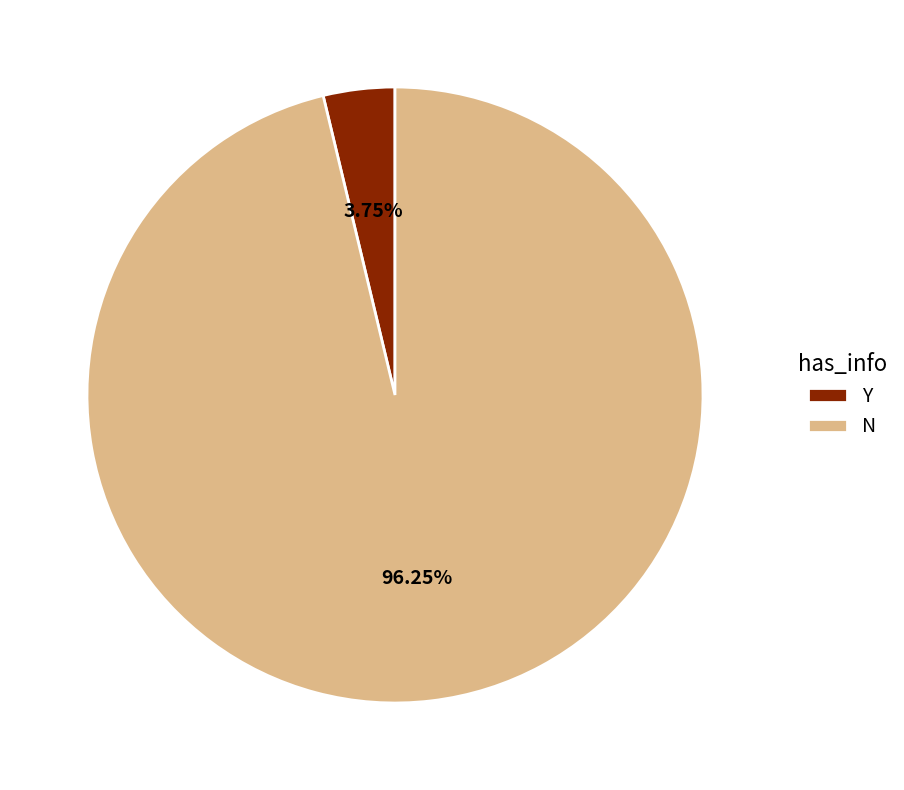

Which slice is the smallest?

Y